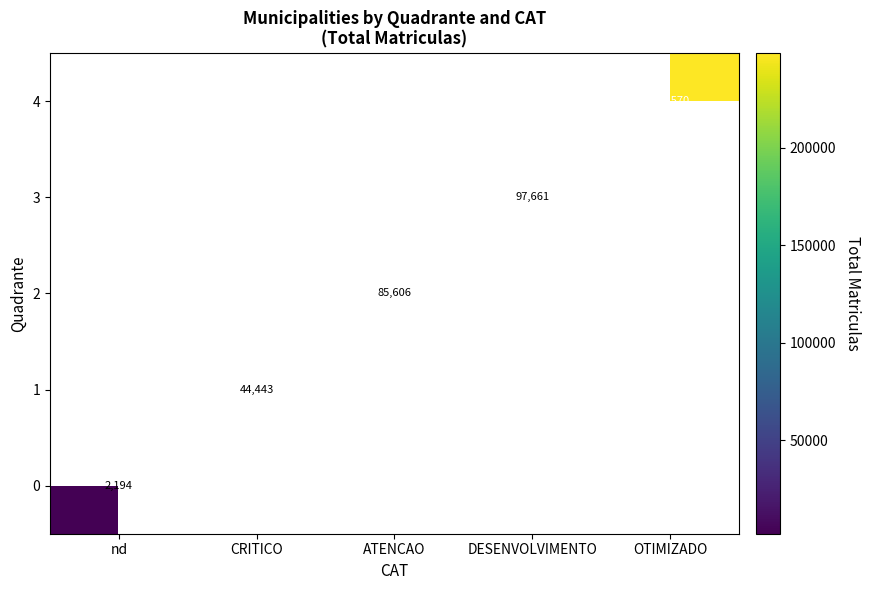

True or false: 4 has a value of 248570 at OTIMIZADO.

True